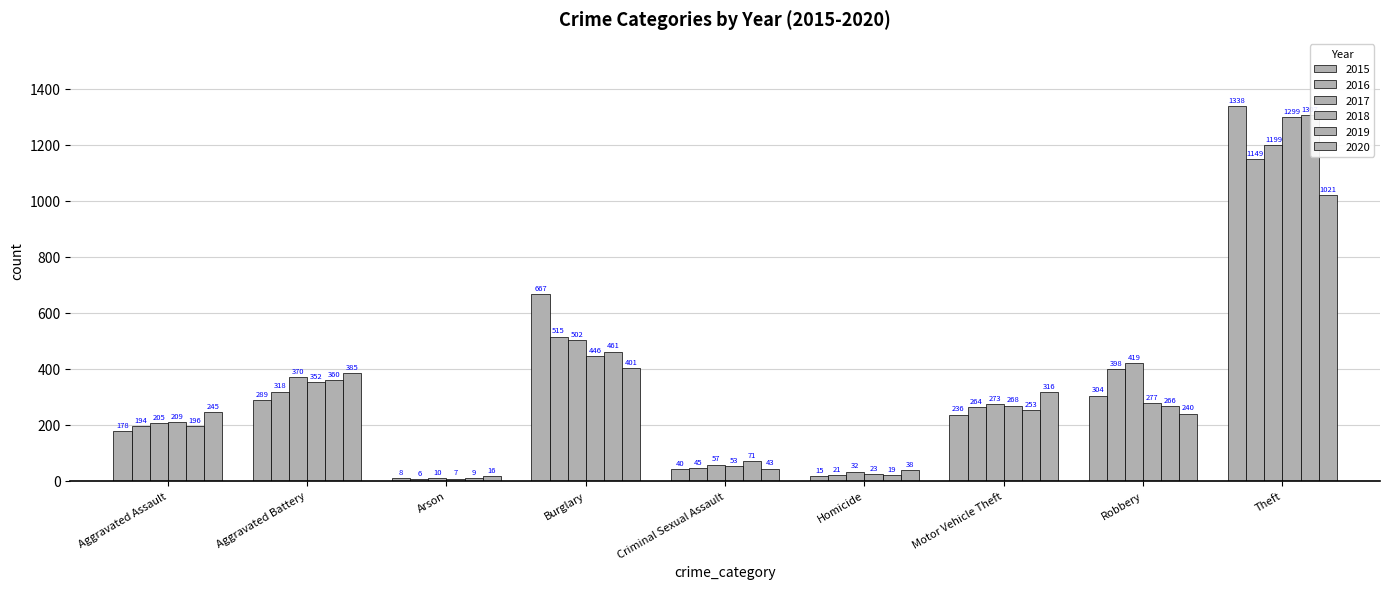

How many distinct data groups are displayed?

6